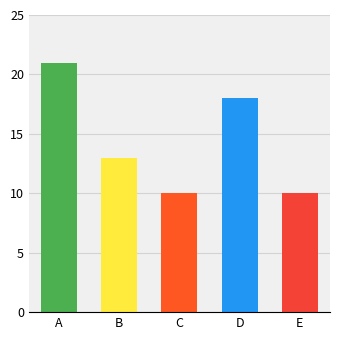

What is the average value?

14